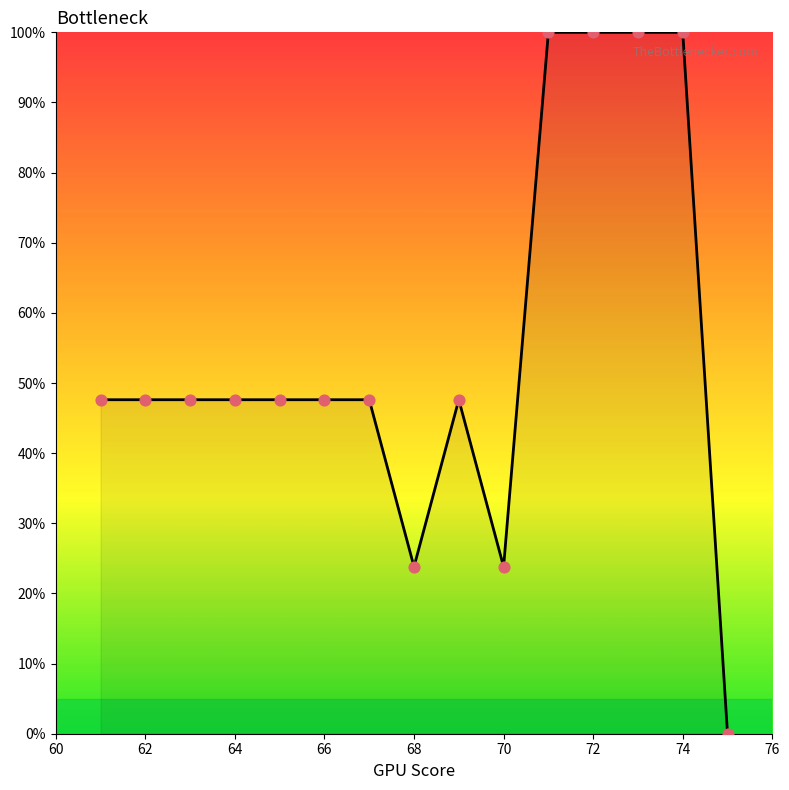

What is the change in value from 66 to 72?

+52.4